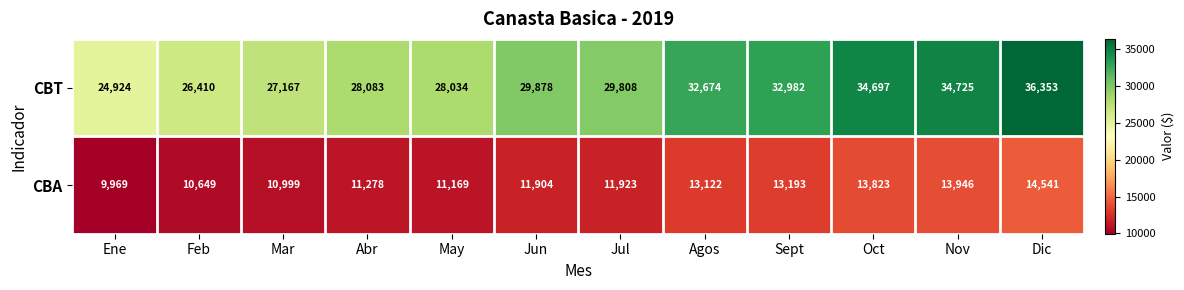

What is the spread (max minus min) of values at Agos?

19552